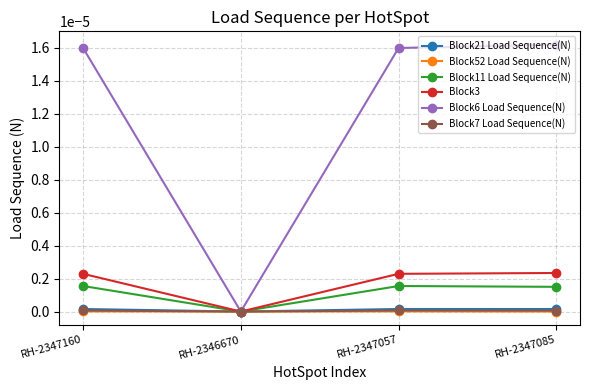

Is the value of Block11 Load Sequence(N) at RH-2347160 greater than the value of Block52 Load Sequence(N) at RH-2347085?

Yes